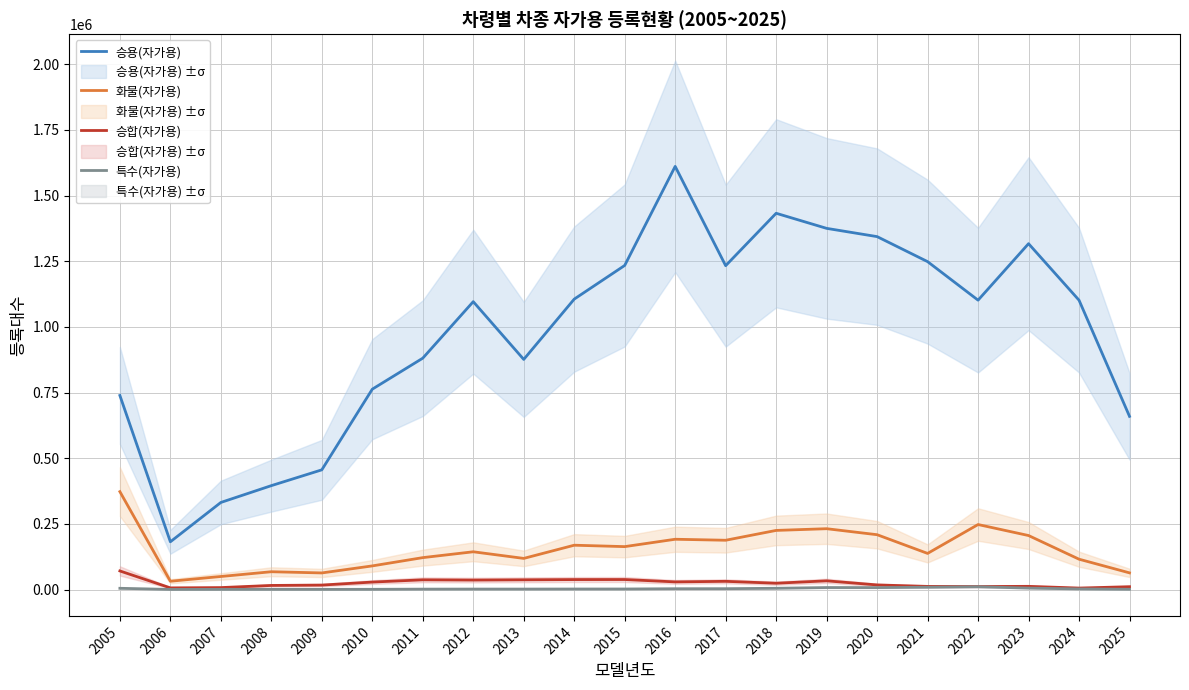

Is it true that 승용(자가용) equals 277412 at 2009?

False